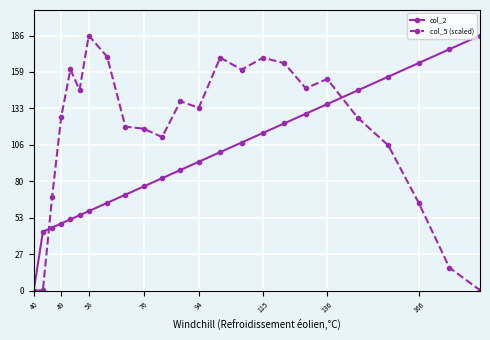

What is the value of the col_5 (scaled) point at the 10th from the left?

118.1